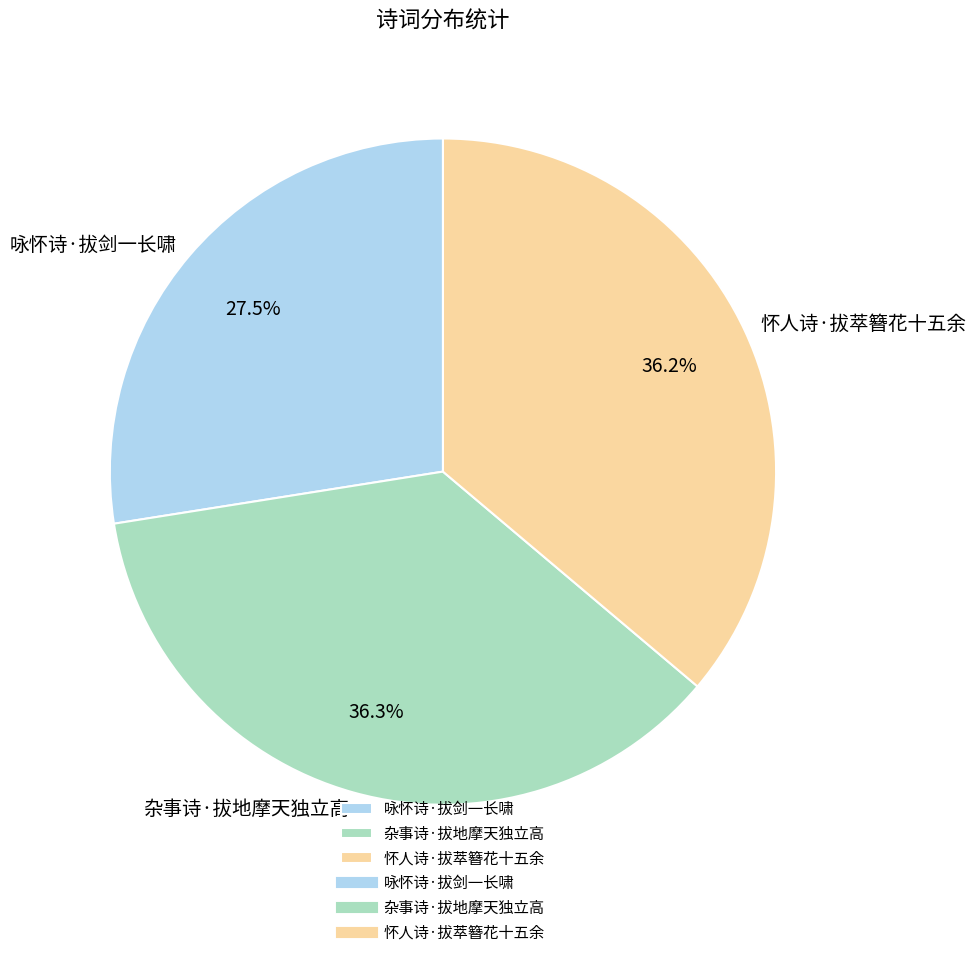

What is the ratio of the value at 杂事诗·拔地摩天独立高 to the value at 怀人诗·拔萃簪花十五余?

1.0